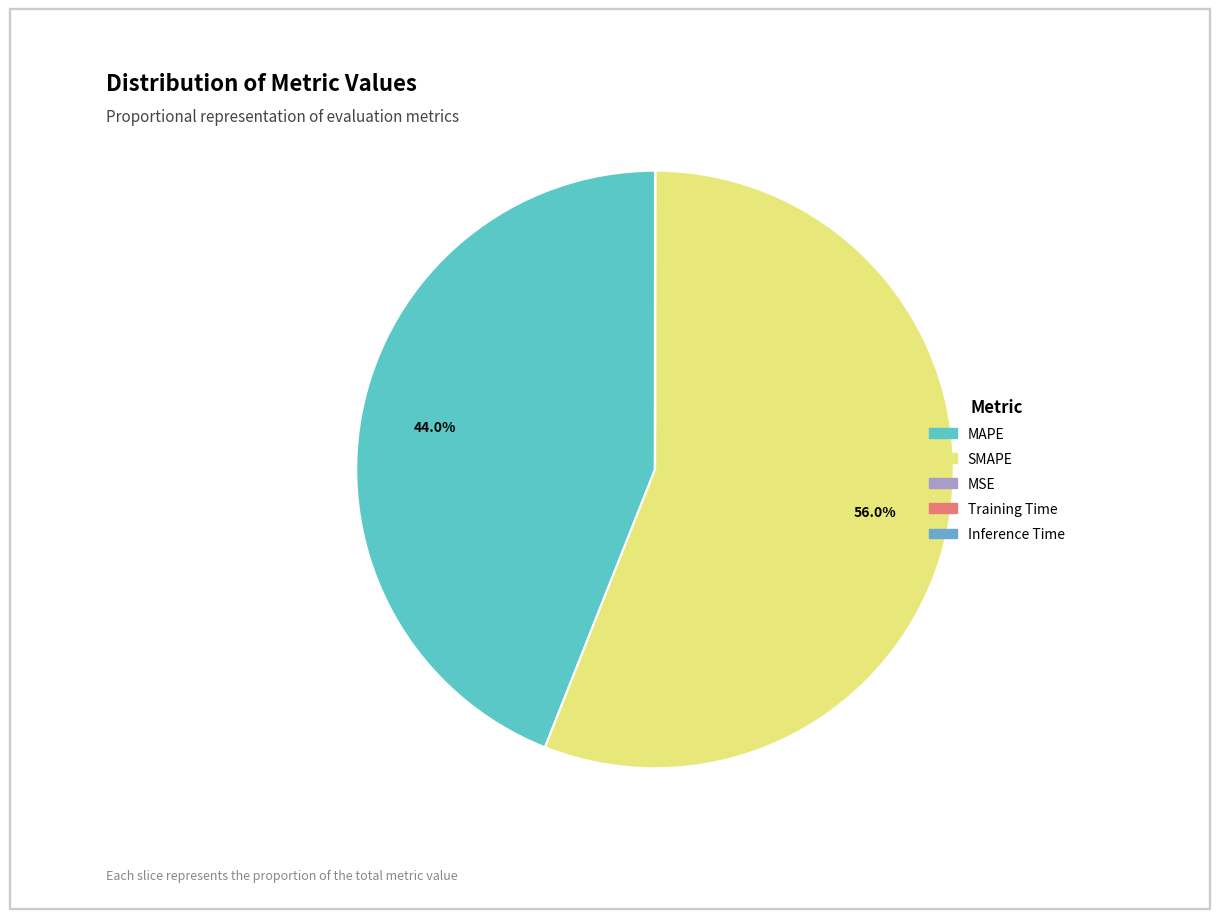

Is it true that Training Time is 13% of the pie?

False